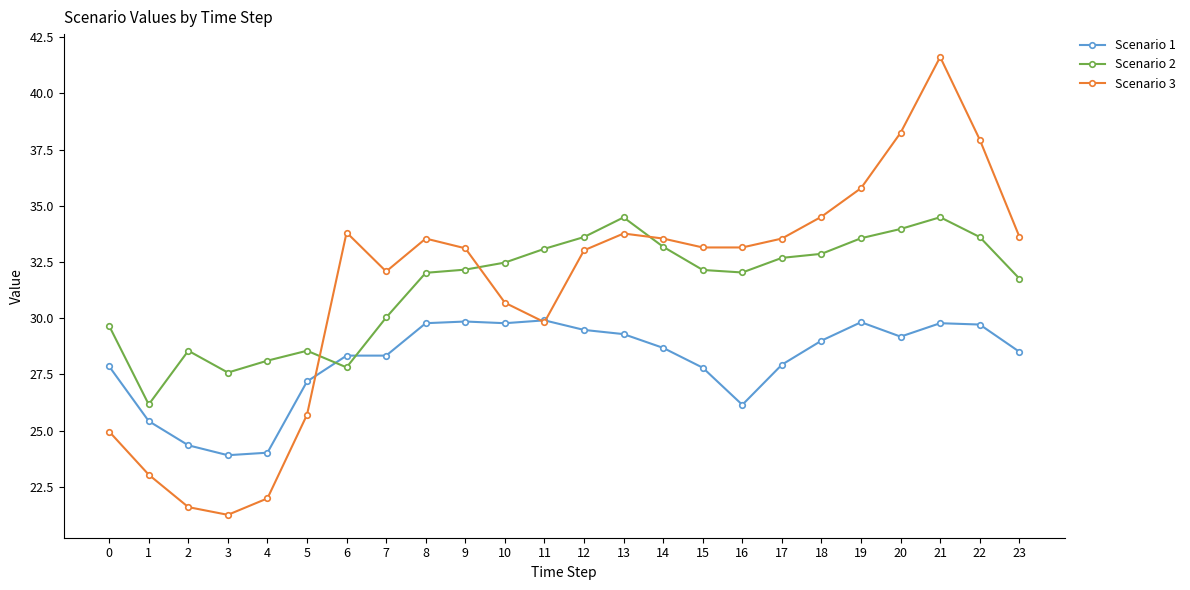

At which category does the chart reach its peak across all series?

21